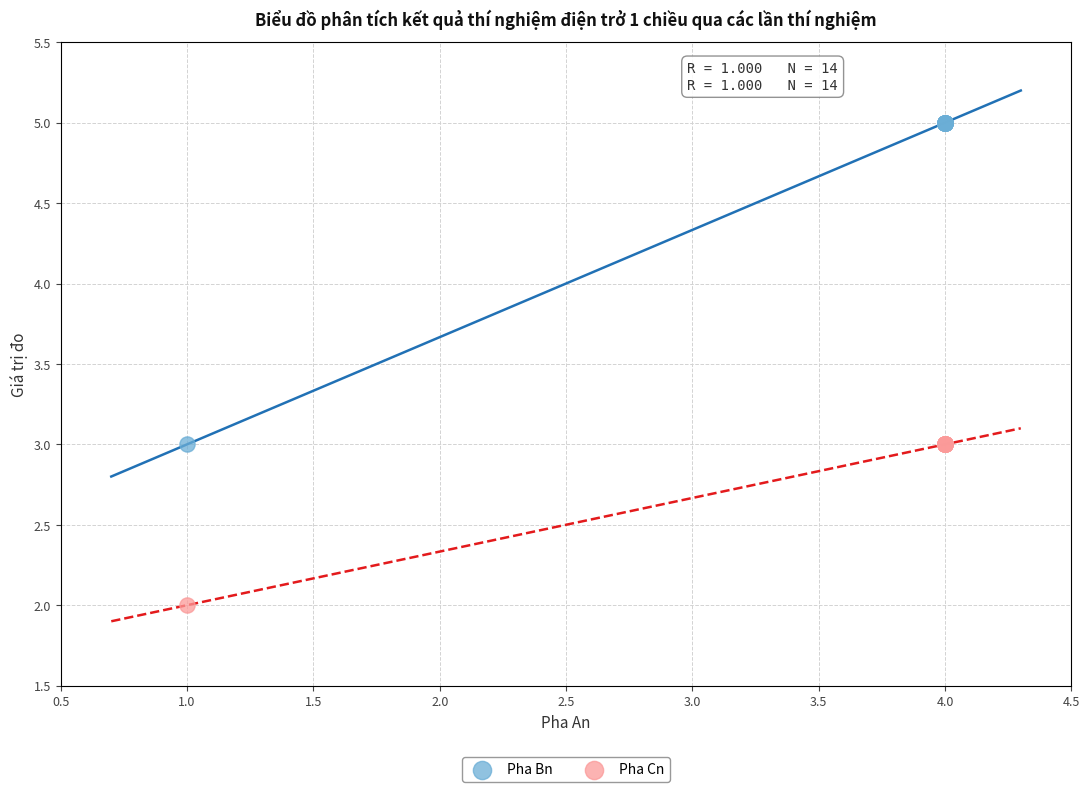

What are all the series names shown in the legend?

Pha Bn, Pha Cn